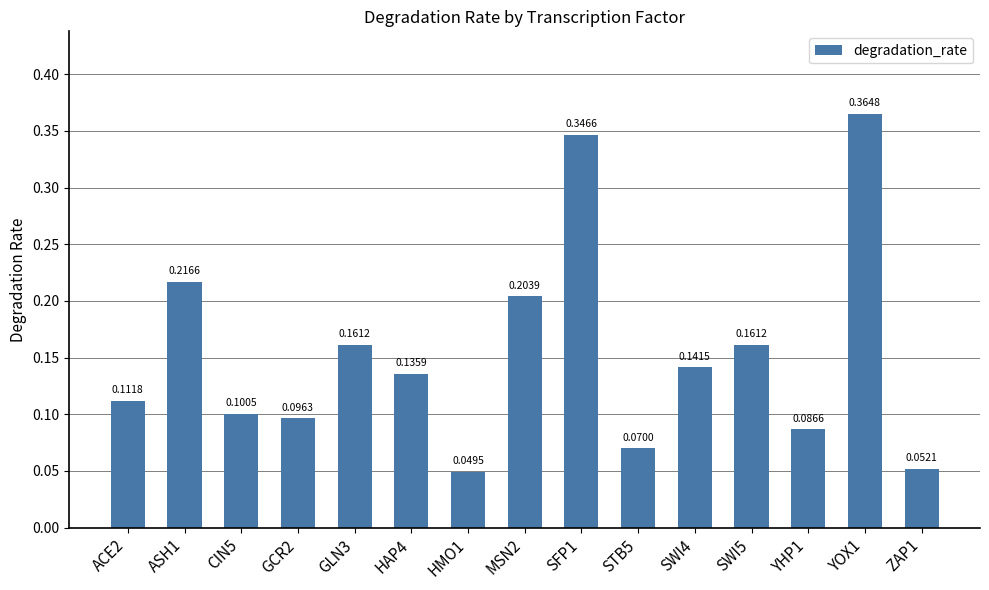

What is the sum of all values?

2.3